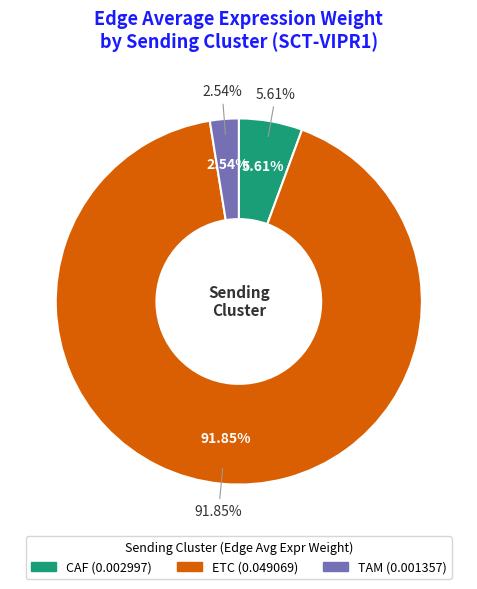

How many slices are in this pie chart?

3